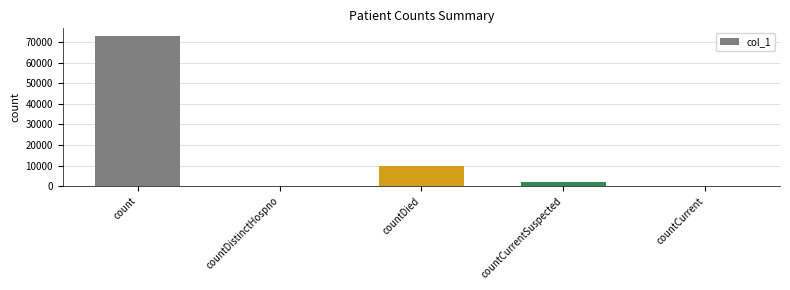

Is it true that the value at countDistinctHospno is 0?

True